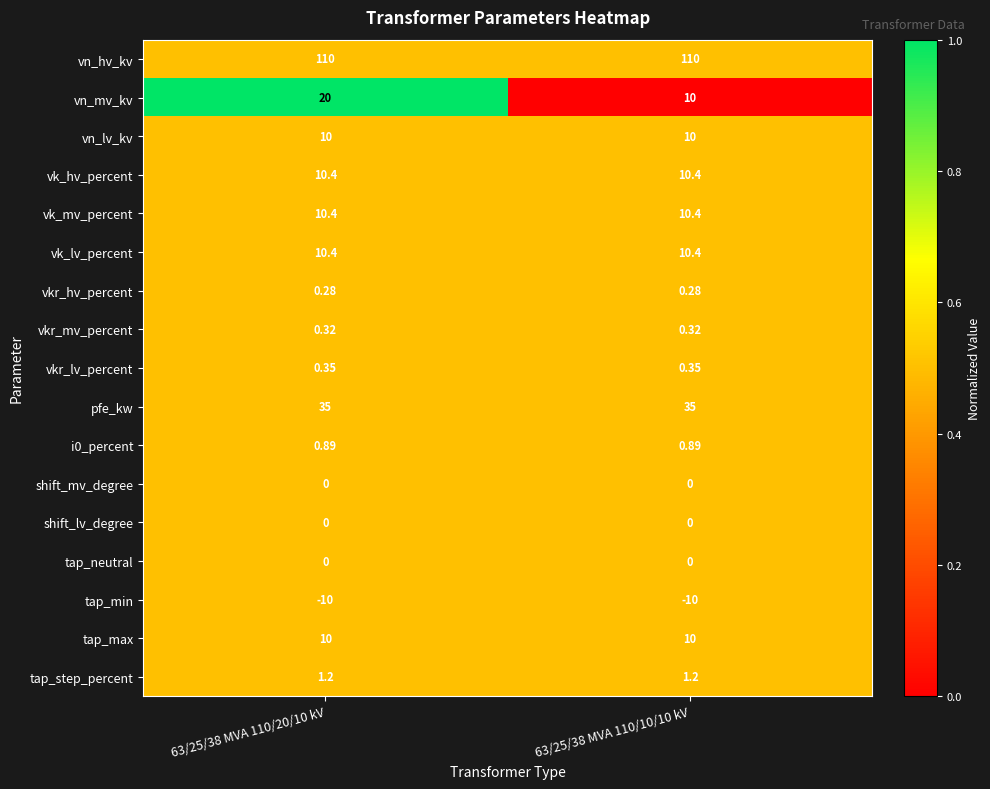

Which series has the largest total across all categories?

vn_hv_kv